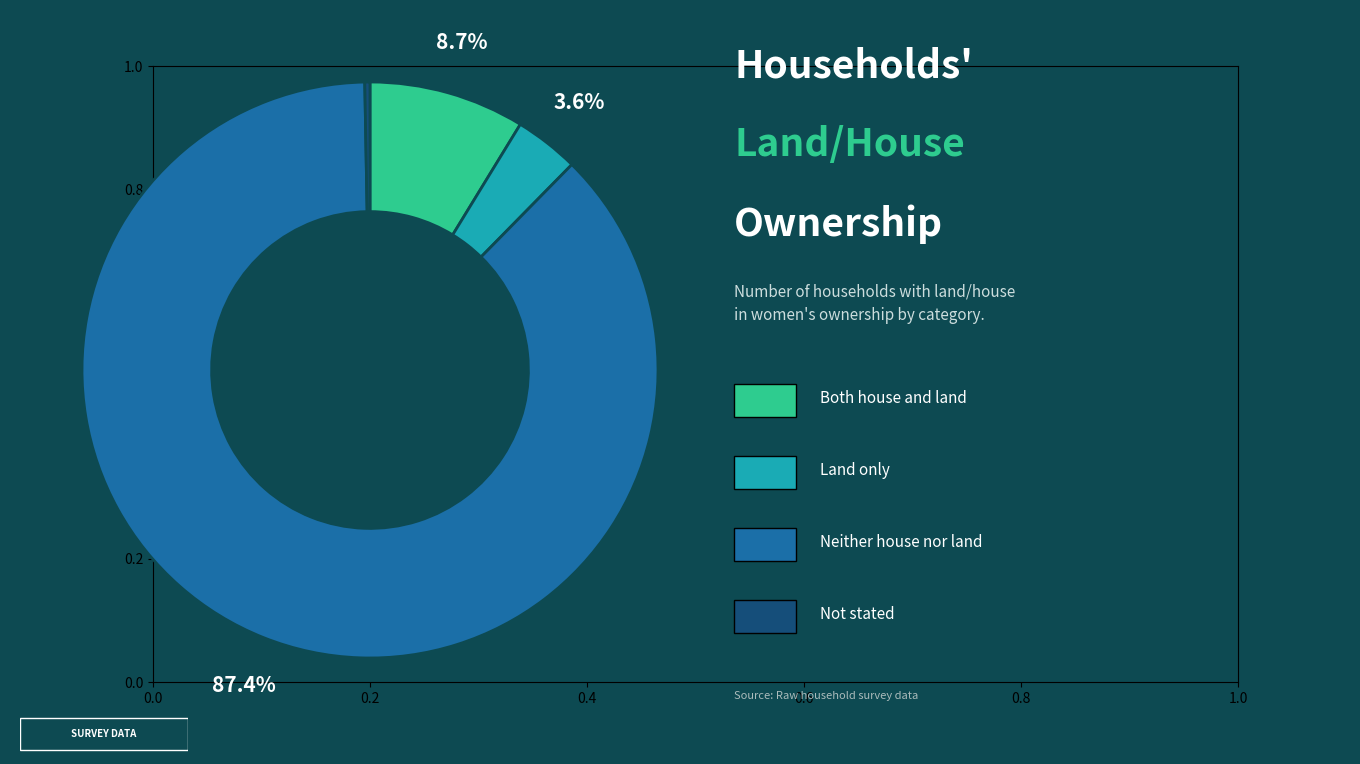

Does any single category account for the majority?

Yes